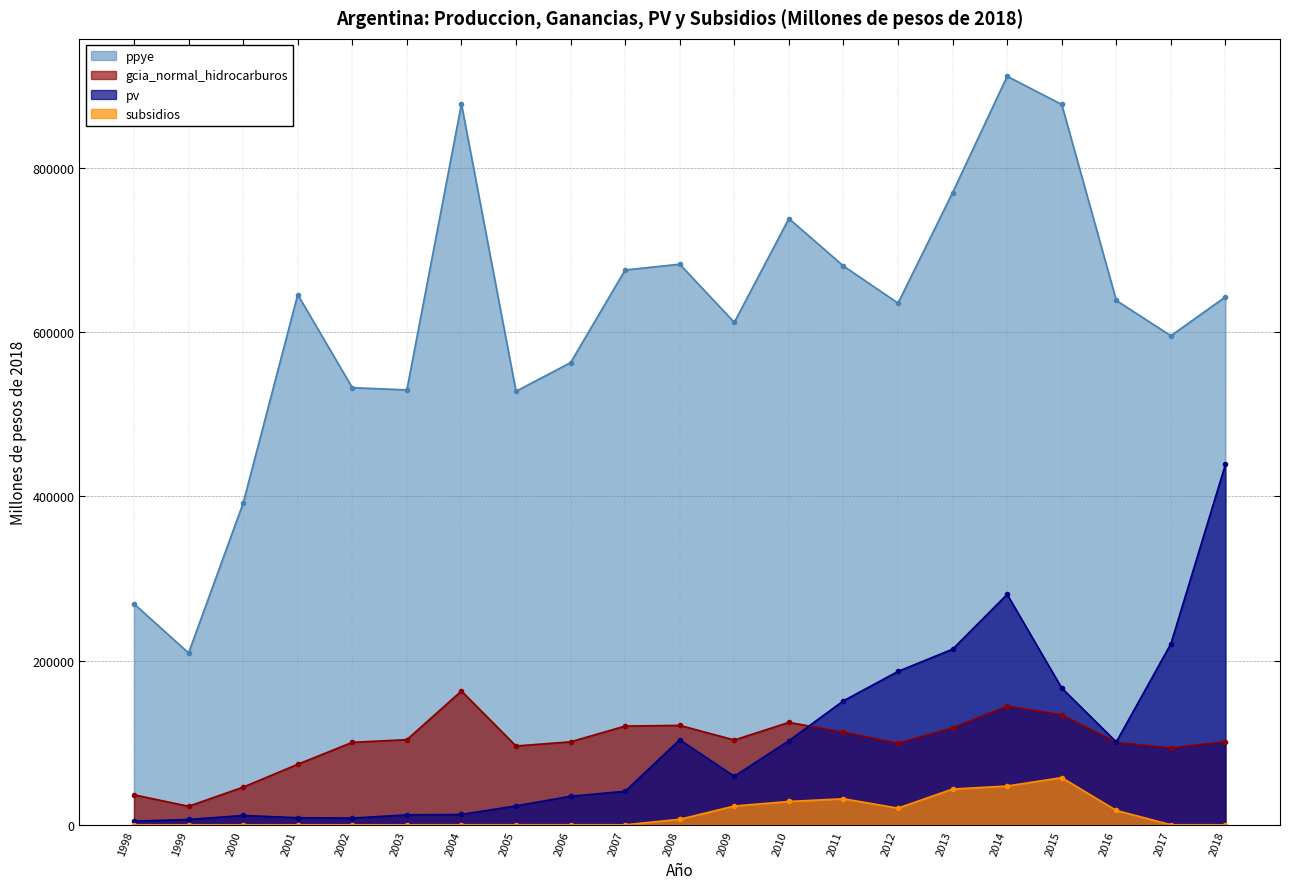

What is the difference between the maximum and second lowest values in the pv series?

432628.6